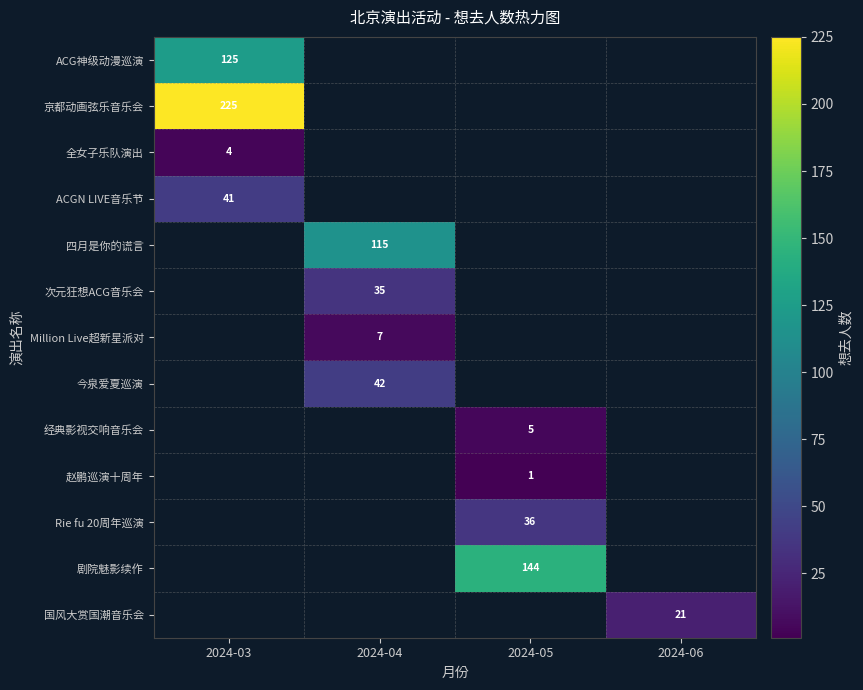

Which label corresponds to the largest value in the chart?

2024-03